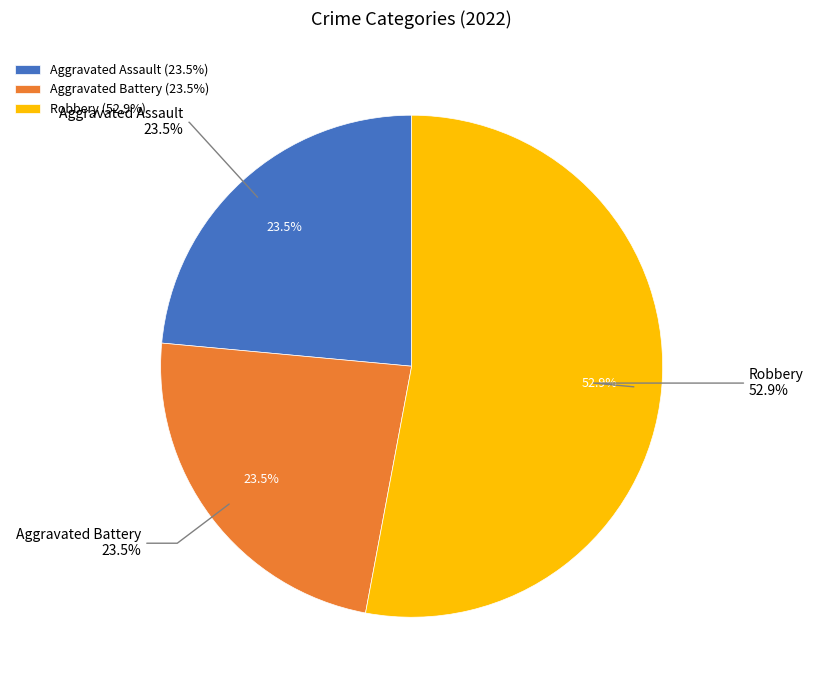

What percentage is the Aggravated Assault slice, to the nearest percent?

24%